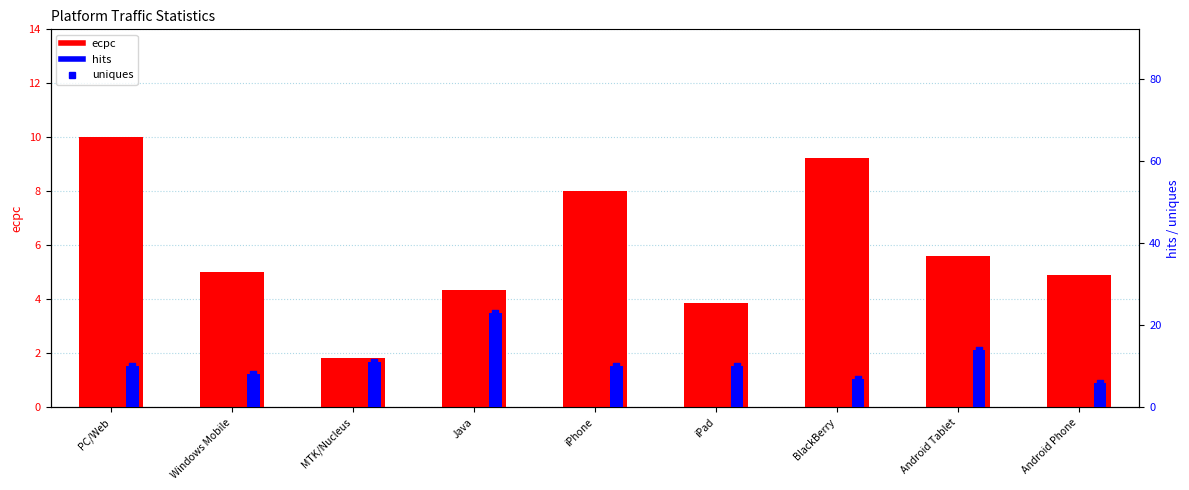

What is the total value across all series at MTK/Nucleus?

23.8